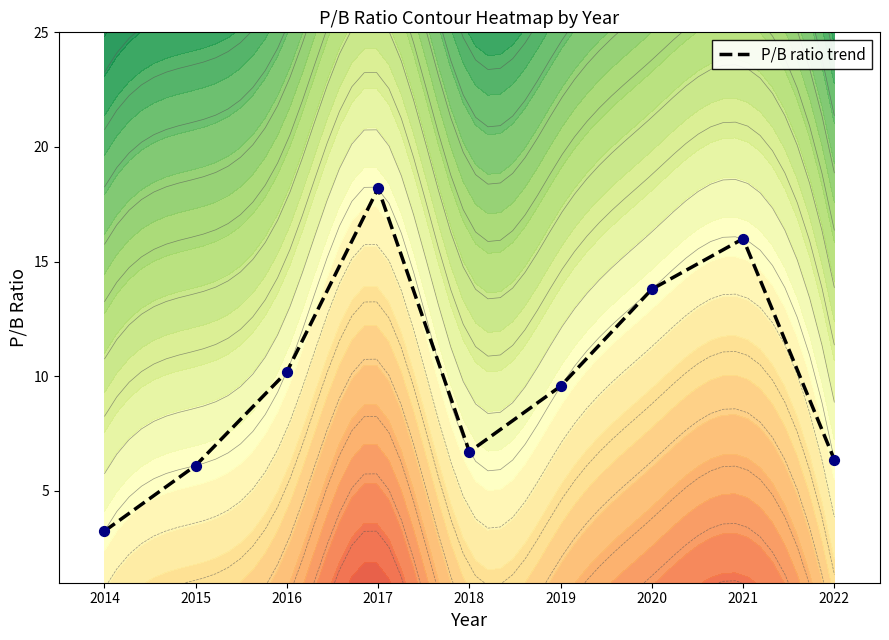

At which label is the value closest to 10?

2016